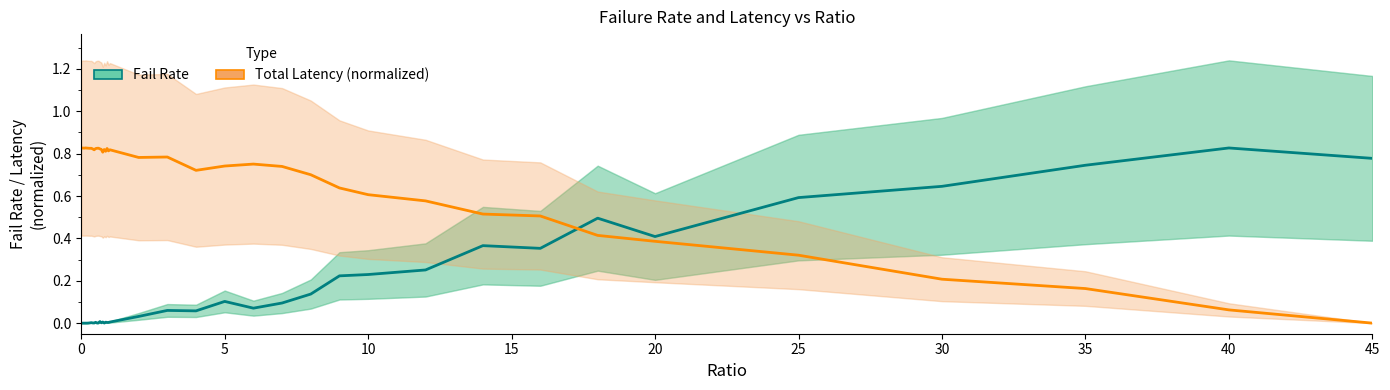

What is the label of the 38th point from the left?

35